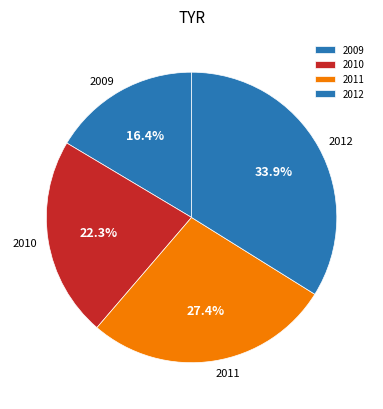

Which slice is the smallest?

2009